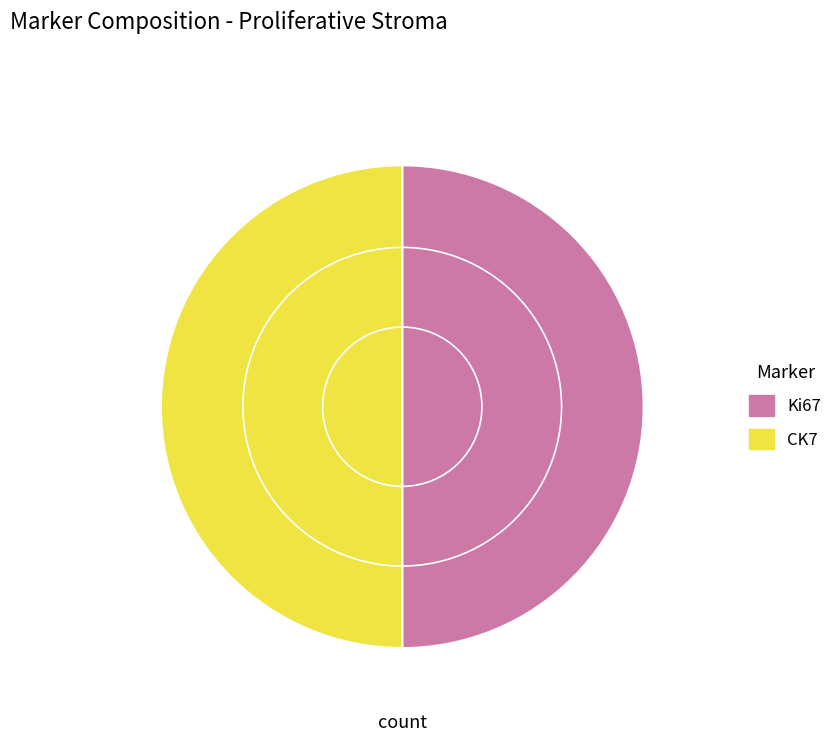

How many slices are in this pie chart?

2